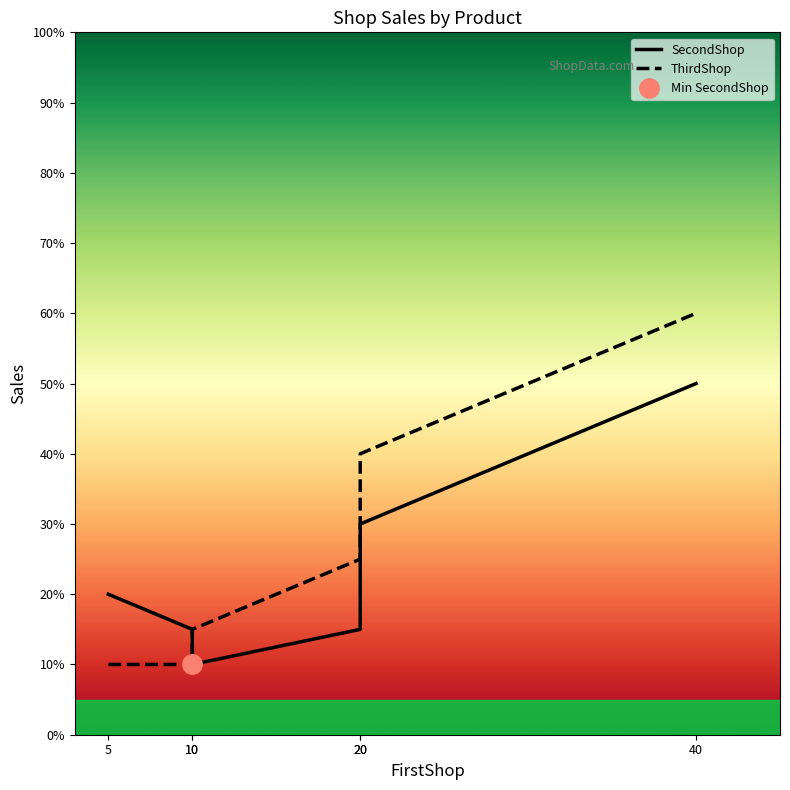

What is the spread (max minus min) of values at 20?

10